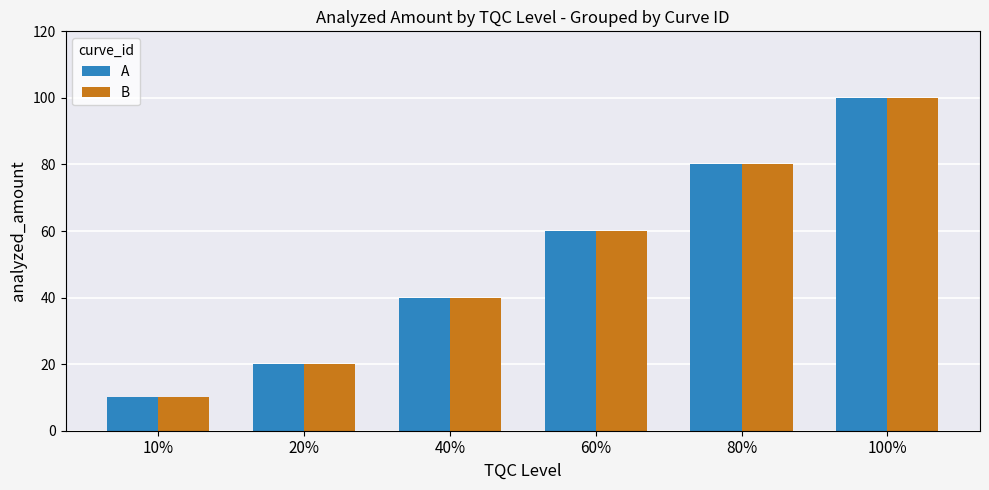

At how many categories does at least one series exceed 18?

5